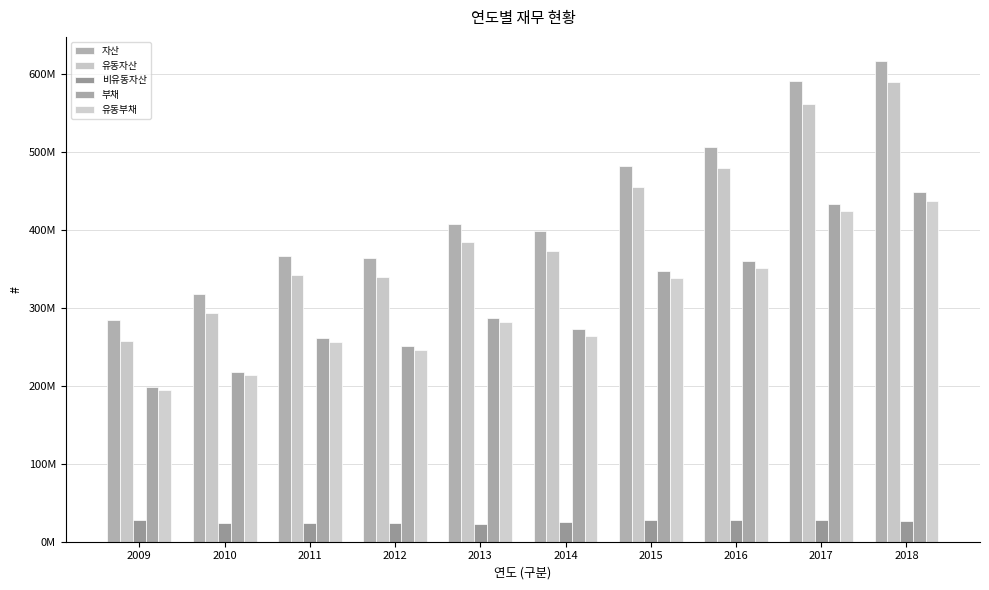

Where is 유동자산 nearest to the value 424058199?

2015